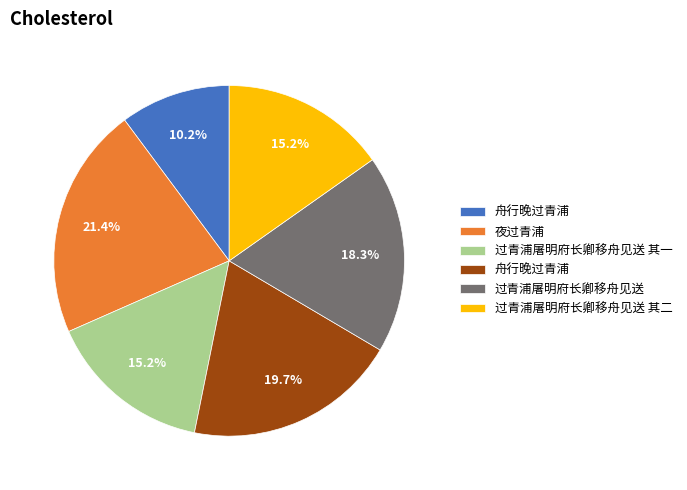

Is there any slice that represents more than half of the pie?

No